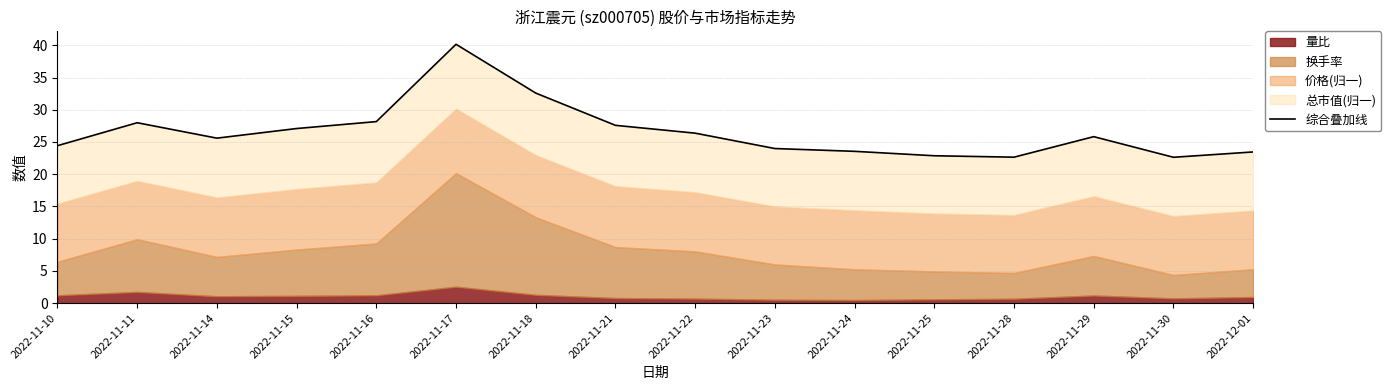

Reading left to right, extract all data points from this chart.

24.4	28.0	25.6	27.1	28.2	40.2	32.6	27.6	26.4	24.0	23.5	22.9	22.6	25.8	22.6	23.5